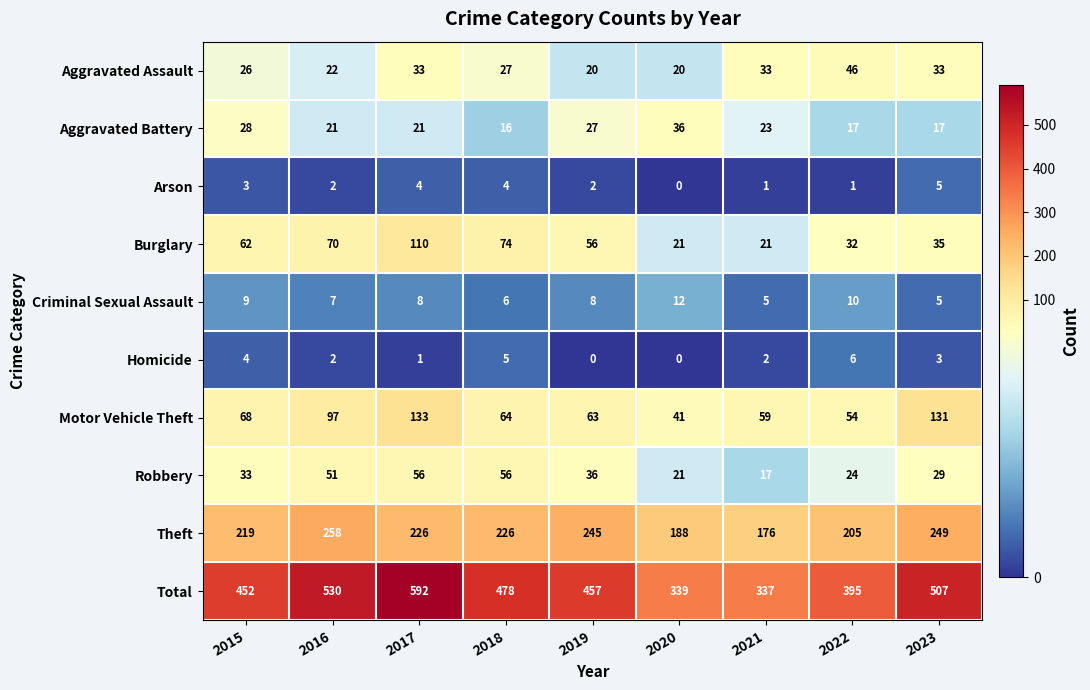

Rank the series by their maximum value, from highest to lowest.

Total, Theft, Motor Vehicle Theft, Burglary, Robbery, Aggravated Assault, Aggravated Battery, Criminal Sexual Assault, Homicide, Arson